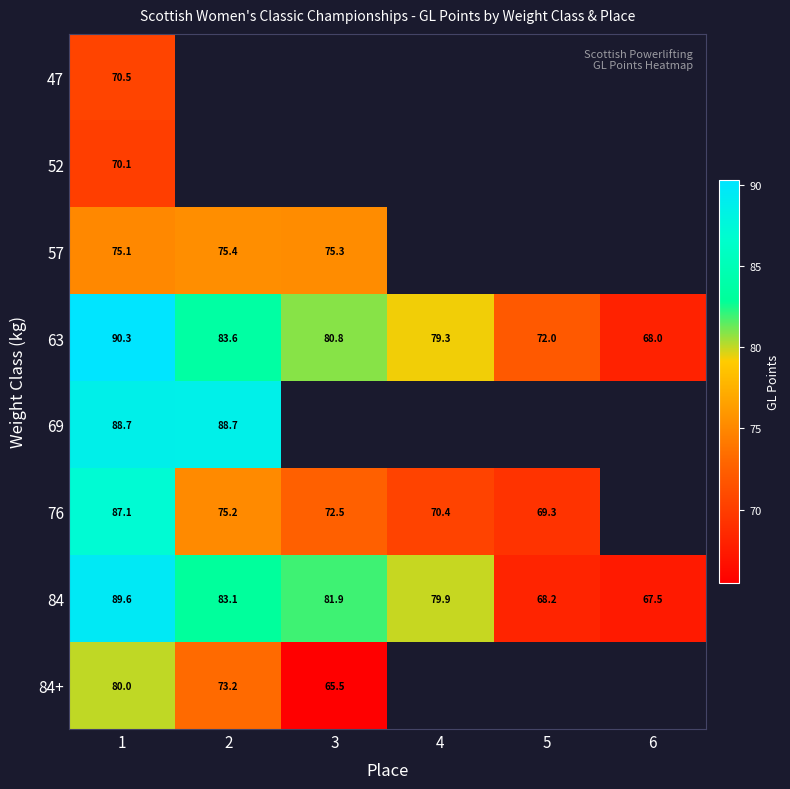

What is the highest value of the 63 series?

90.3